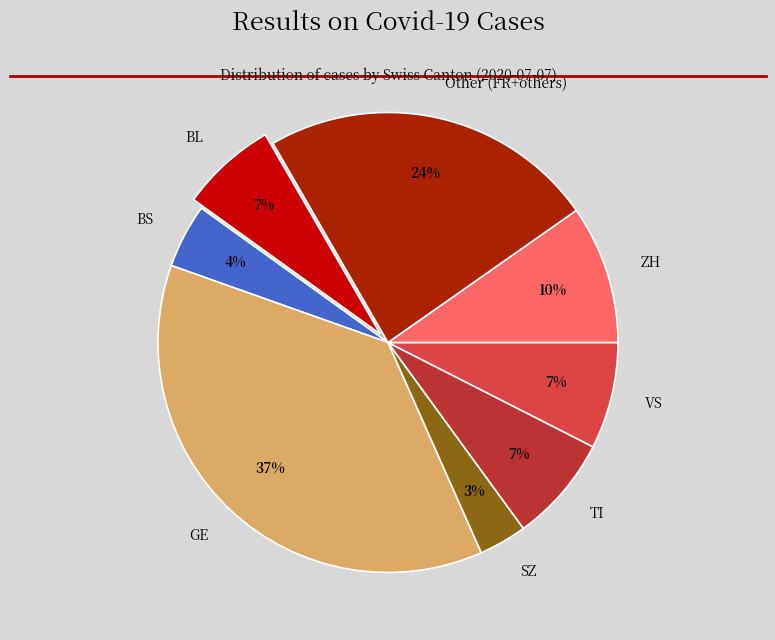

The GE slice represents 32% of the pie. True or false?

False